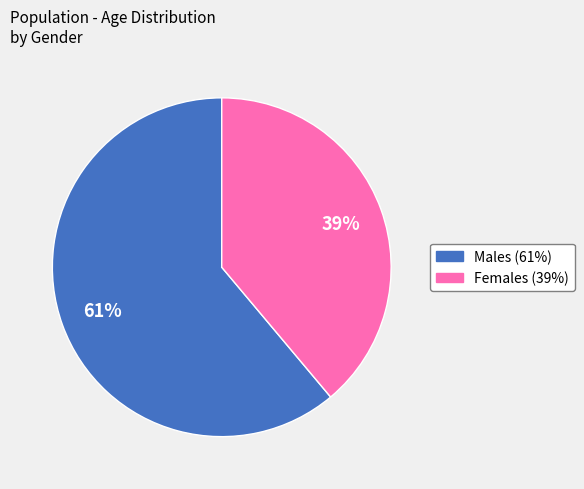

To the nearest percent, what is the difference between the largest and smallest slice percentages?

22%